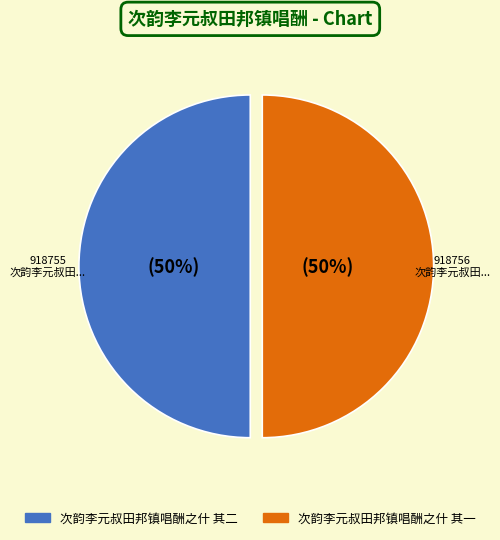

What is the ratio of the value at 次韵李元叔田邦镇唱酬之什 其一 to the value at 次韵李元叔田邦镇唱酬之什 其二?

1.0